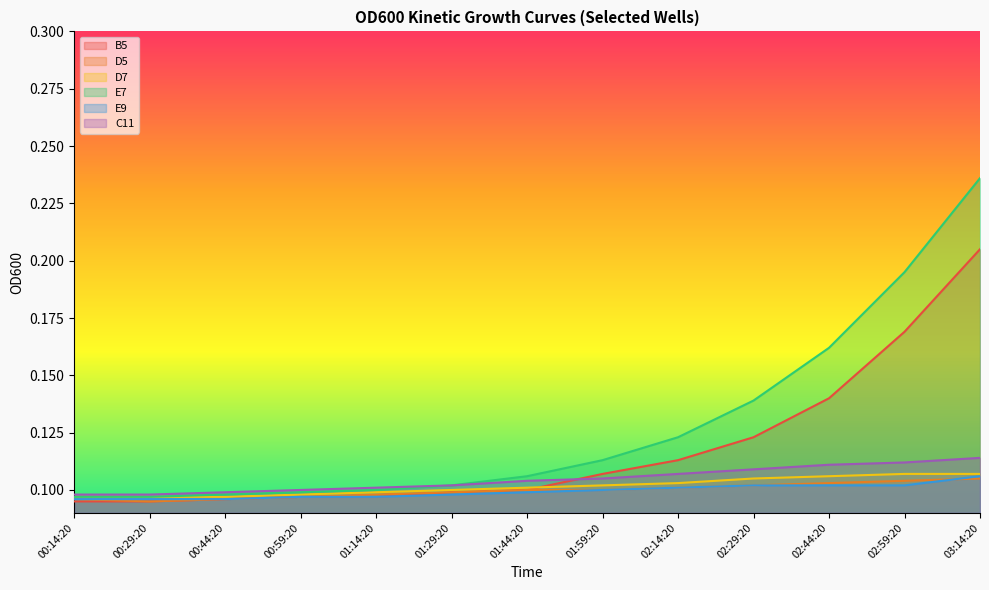

What is the label of the 2nd point from the right?

02:59:20